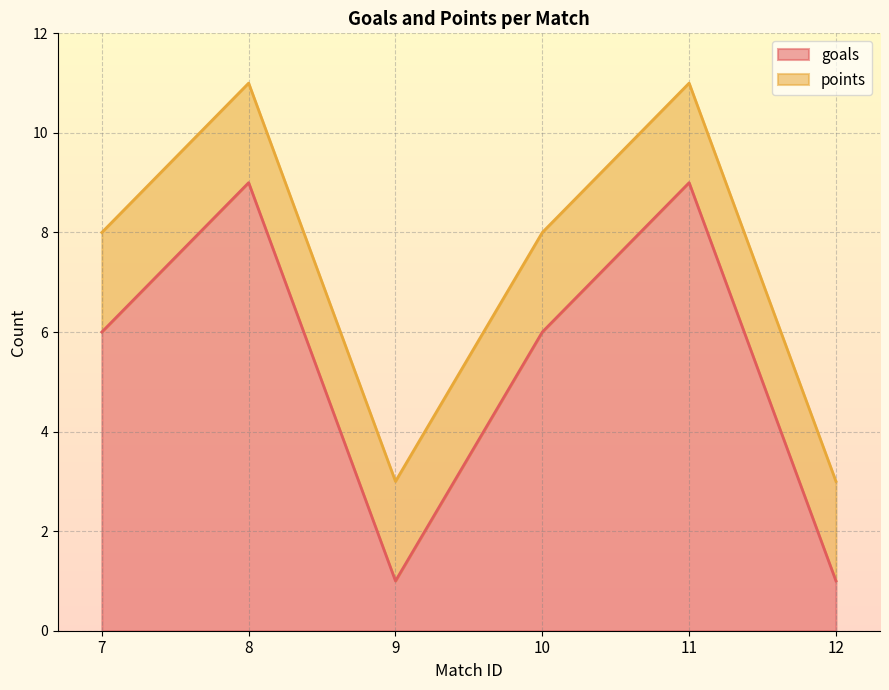

Does the chart display data point markers on the line(s)?

No